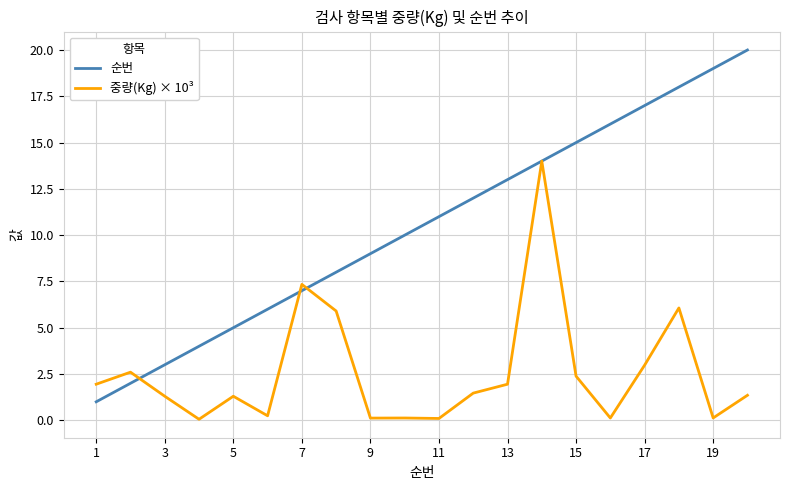

What is the maximum value for 중량(Kg) × 10³?

14.0